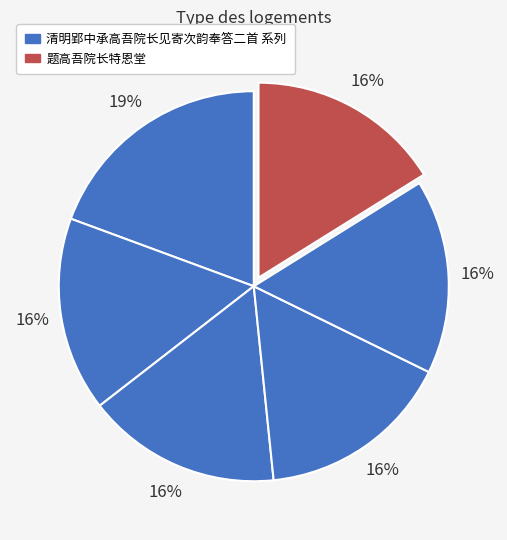

Count the number of slices in the pie.

6